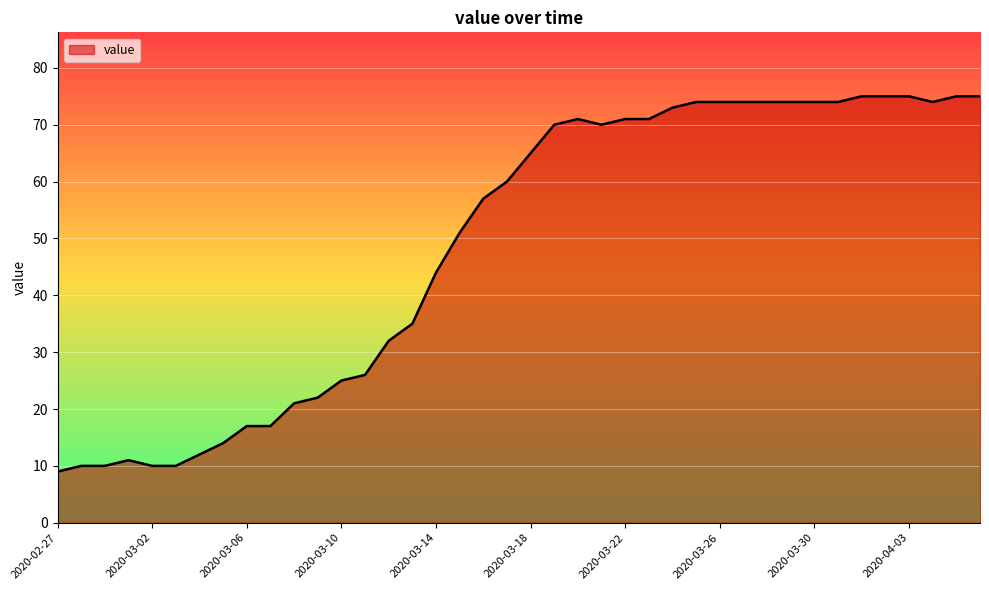

What is the maximum value shown in the chart?

75